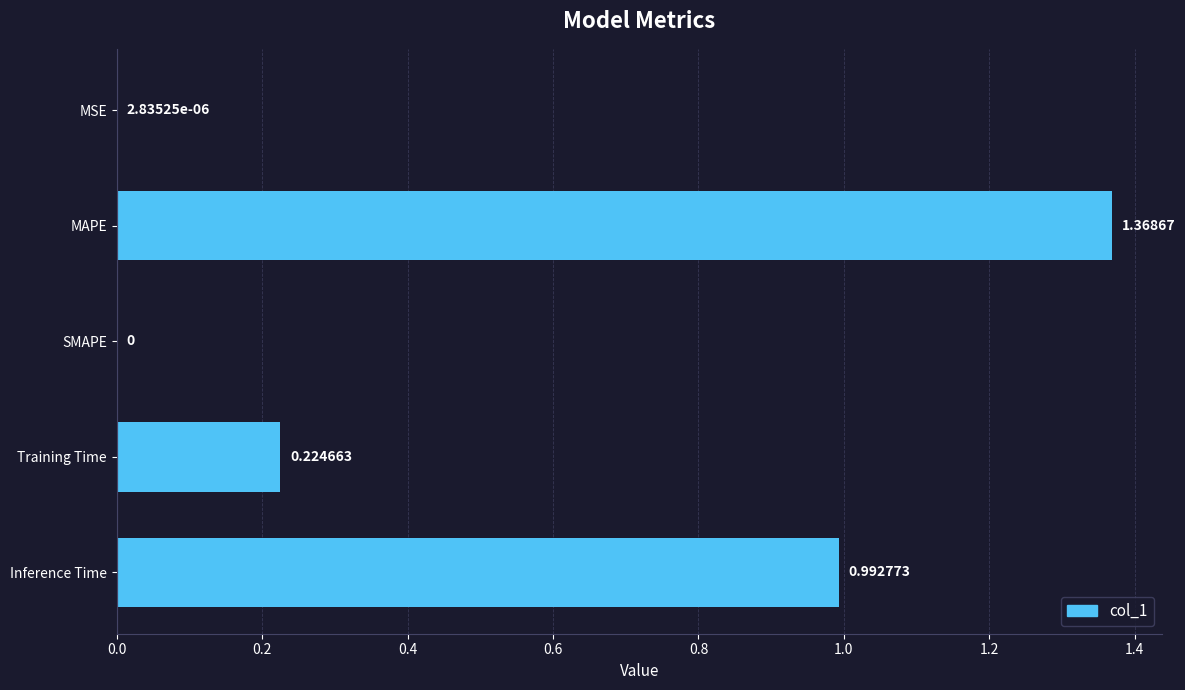

How many categories are shown in the chart?

5